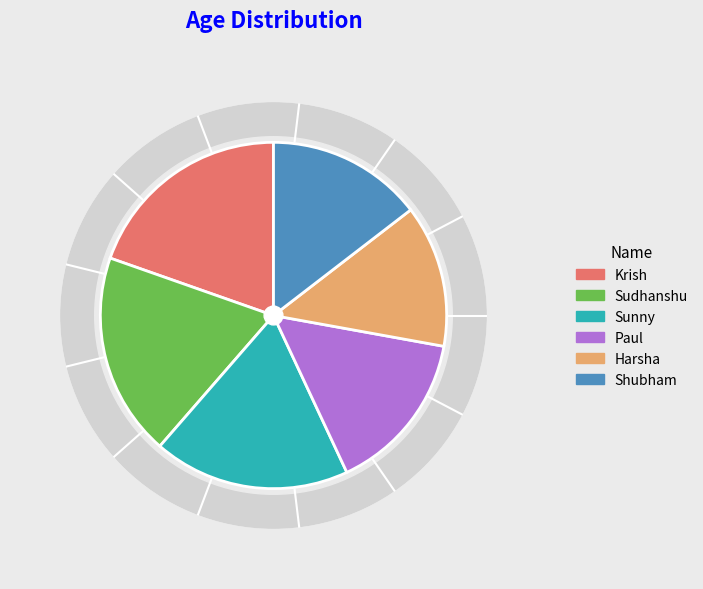

Is it true that Shubham is 15% of the pie?

True